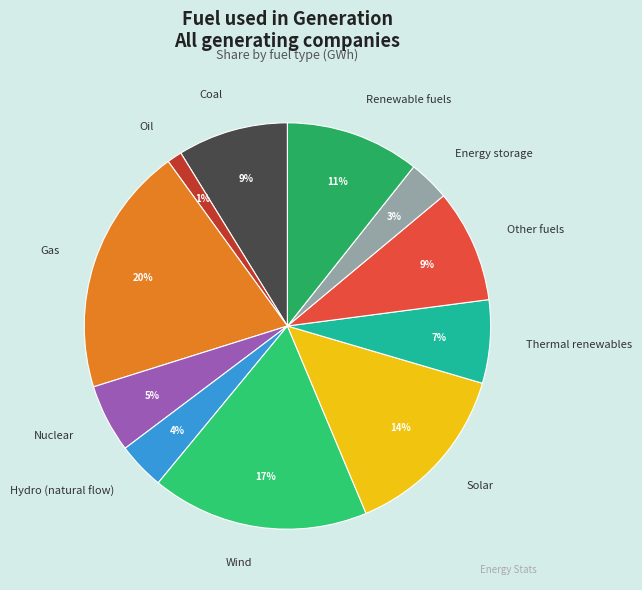

Does Renewable fuels account for over 50% of the chart?

No